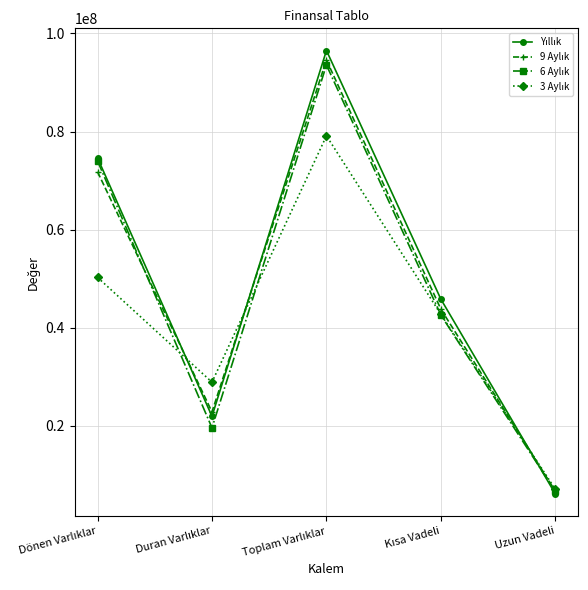

What is the maximum value shown in the chart?

96521771